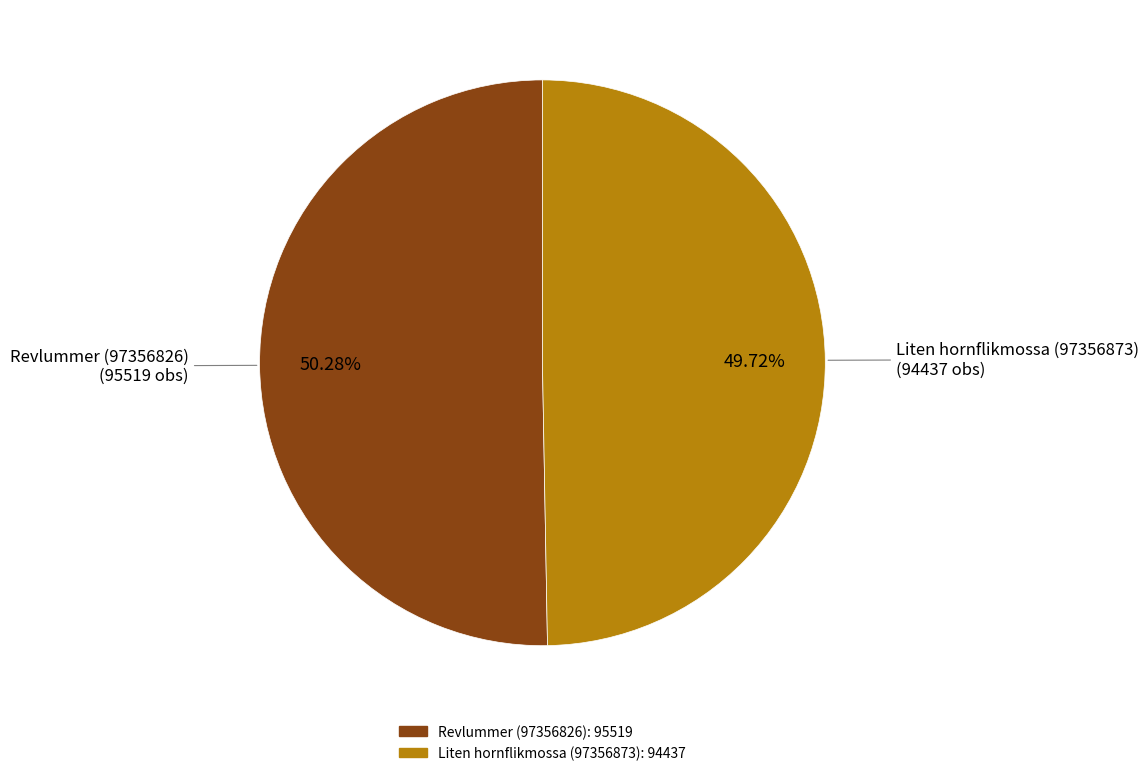

How many segments does this pie chart have?

2